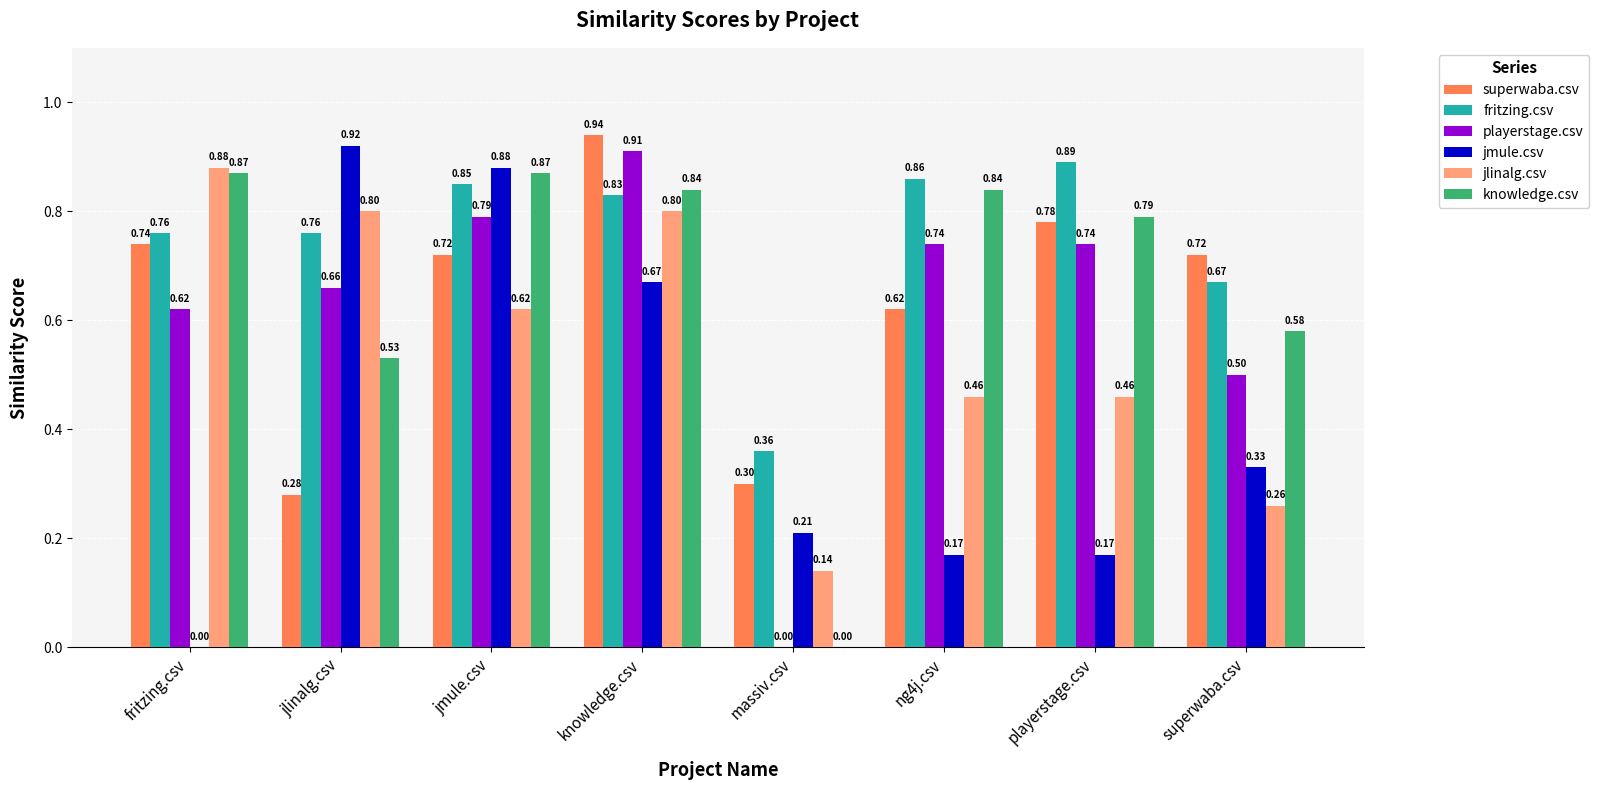

Is the value of knowledge.csv at jmule.csv greater than the value of playerstage.csv at superwaba.csv?

Yes